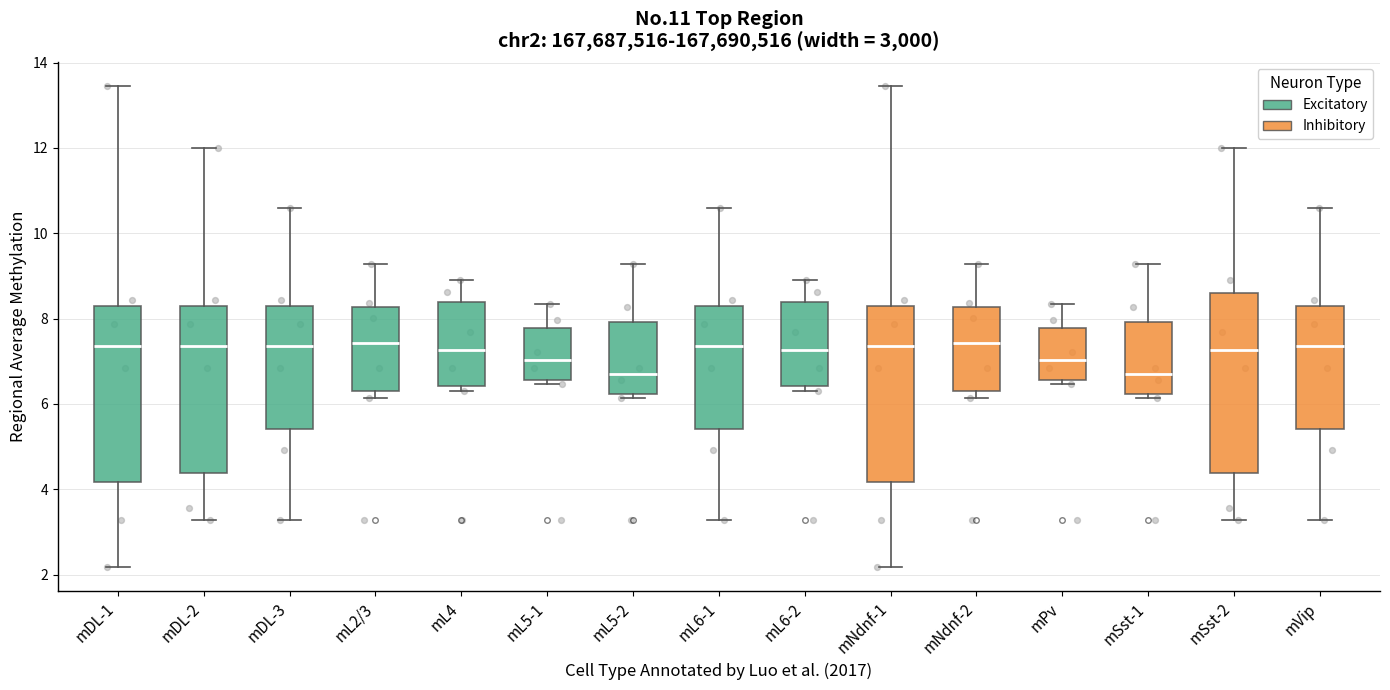

Reading left to right, transcribe this box plot: for each box, give where its median line is, the range the box spans, and where its two whiskers end, as read against the y-axis. The values are not printed on the chart, so give them approximately, as read against the axis.

mDL-1: median 7.4, box 4.2 to 8.2, whiskers 2.2 to 13.4
mDL-2: median 7.4, box 4.4 to 8.2, whiskers 3.2 to 12.0
mDL-3: median 7.4, box 5.4 to 8.2, whiskers 3.2 to 10.6
mL2/3: median 7.4, box 6.4 to 8.2, whiskers 6.2 to 9.2
mL4: median 7.2, box 6.4 to 8.4, whiskers 6.2 to 9.0
mL5-1: median 7.0, box 6.6 to 7.8, whiskers 6.4 to 8.4
mL5-2: median 6.8, box 6.2 to 8.0, whiskers 6.2 (just below the box's lower edge) to 9.2
mL6-1: median 7.4, box 5.4 to 8.2, whiskers 3.2 to 10.6
mL6-2: median 7.2, box 6.4 to 8.4, whiskers 6.2 to 9.0
mNdnf-1: median 7.4, box 4.2 to 8.2, whiskers 2.2 to 13.4
mNdnf-2: median 7.4, box 6.4 to 8.2, whiskers 6.2 to 9.2
mPv: median 7.0, box 6.6 to 7.8, whiskers 6.4 to 8.4
mSst-1: median 6.8, box 6.2 to 8.0, whiskers 6.2 (just below the box's lower edge) to 9.2
mSst-2: median 7.2, box 4.4 to 8.6, whiskers 3.2 to 12.0
mVip: median 7.4, box 5.4 to 8.2, whiskers 3.2 to 10.6